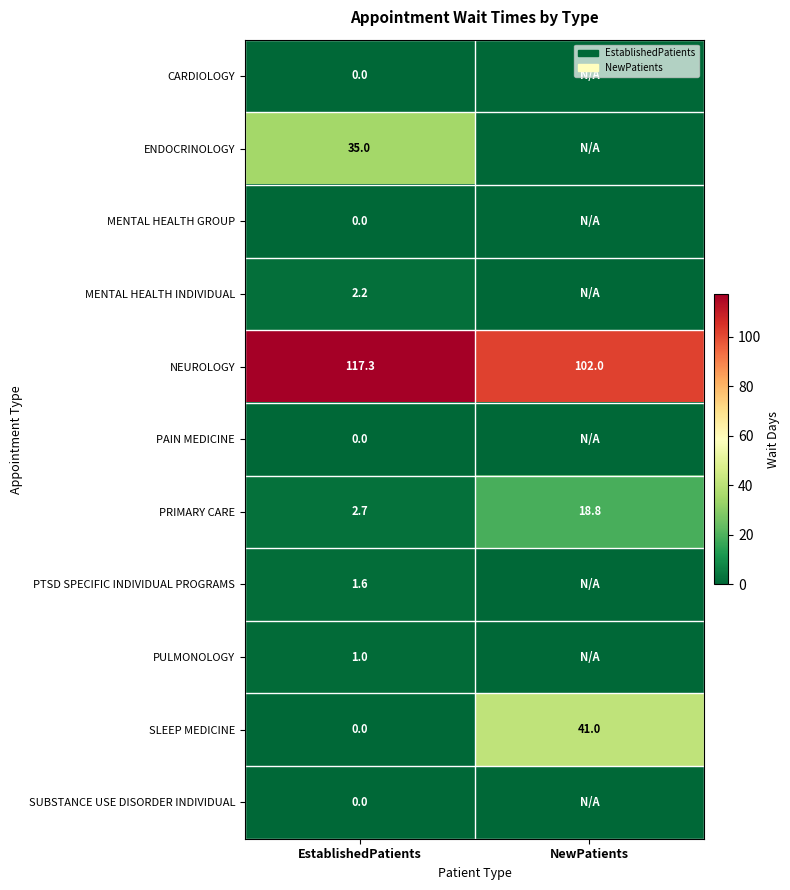

True or false: ENDOCRINOLOGY has a value of 35.0 at EstablishedPatients.

True